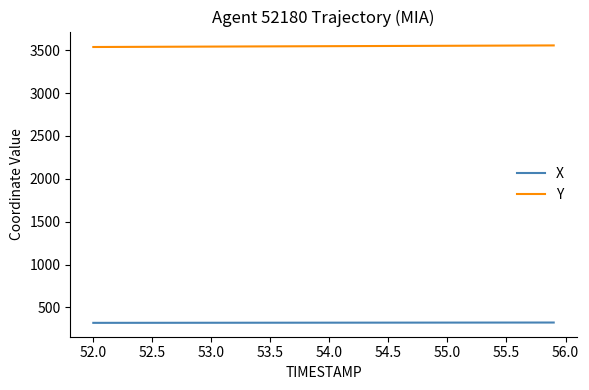

What is the difference between the second highest and minimum values in the X series?

3.6